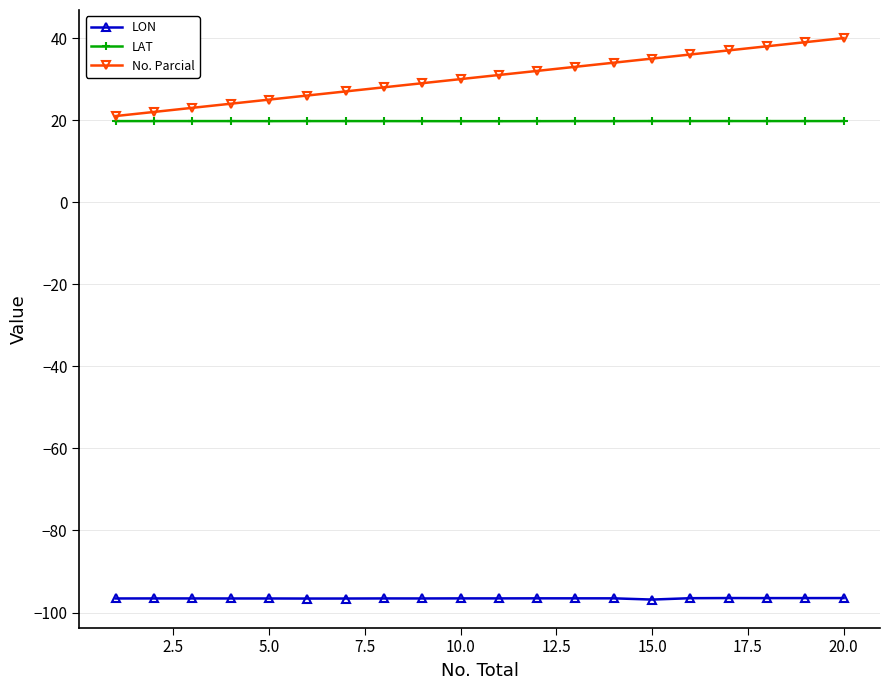

True or false: LON has more than 0 points higher than both neighbors.

True